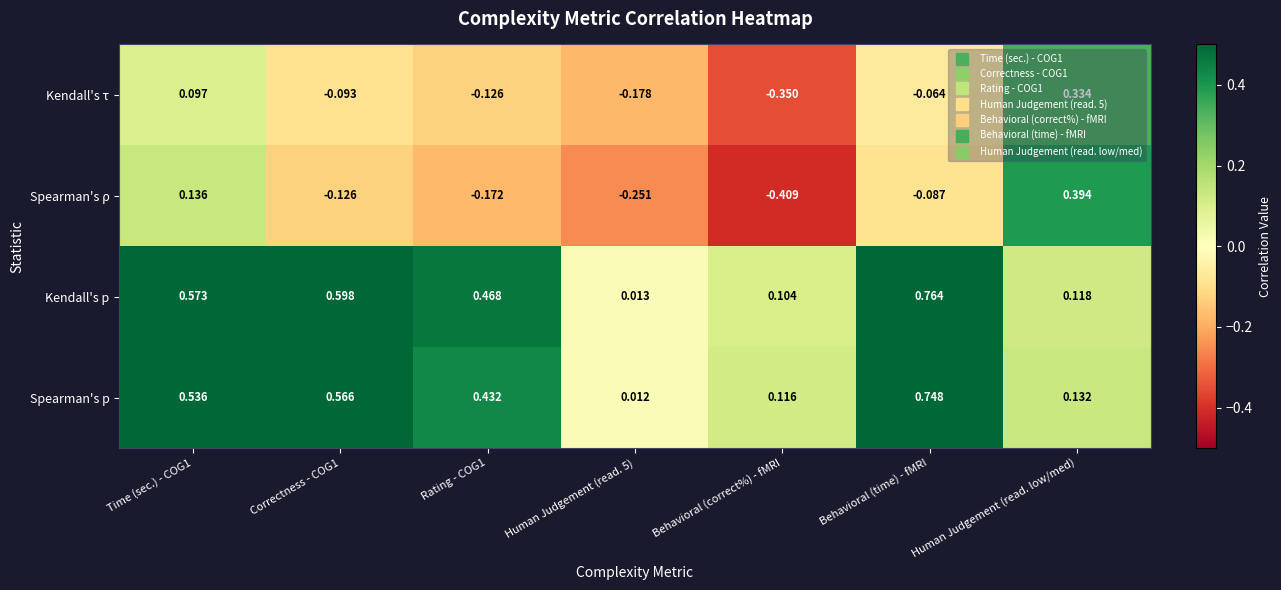

How many data points does each series have?

7